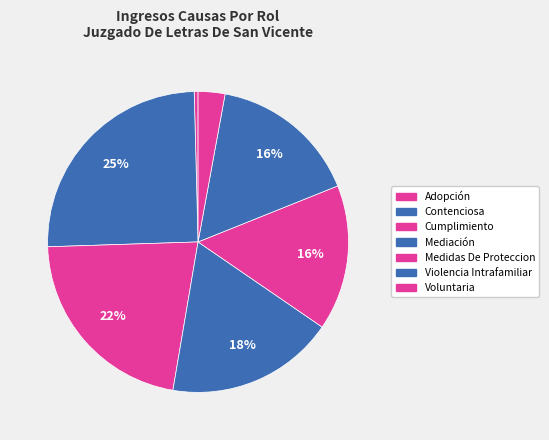

Rank the categories by value from highest to lowest.

Contenciosa, Cumplimiento, Mediación, Violencia Intrafamiliar, Medidas De Proteccion, Voluntaria, Adopción